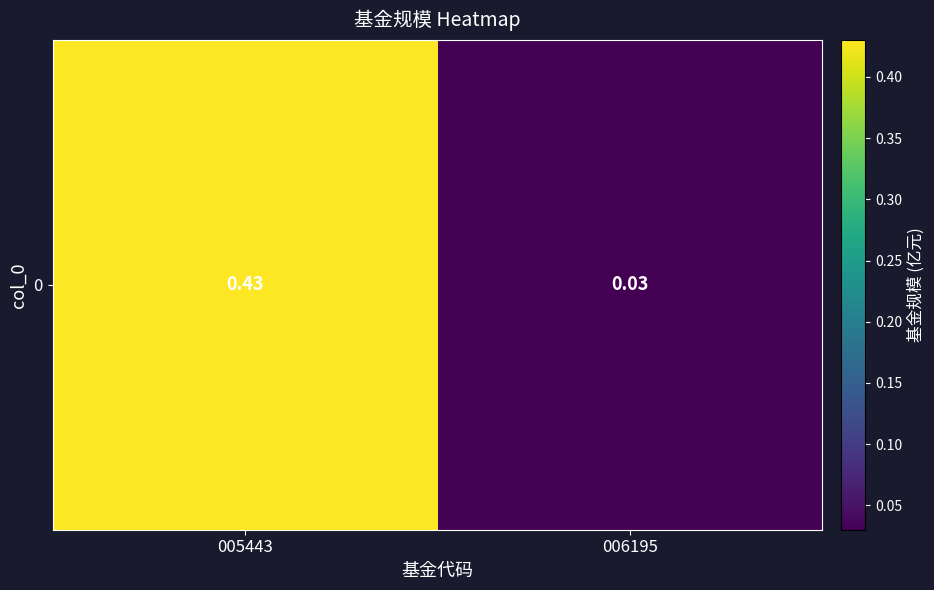

What is the greatest value displayed?

0.4